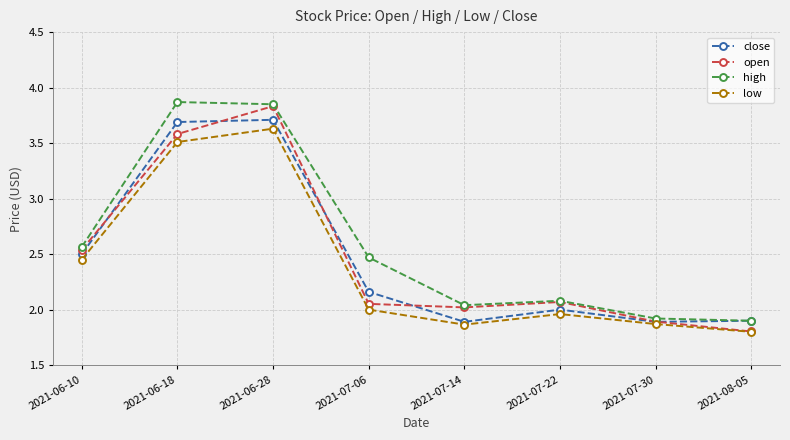

True or false: close and open cross at least once.

True